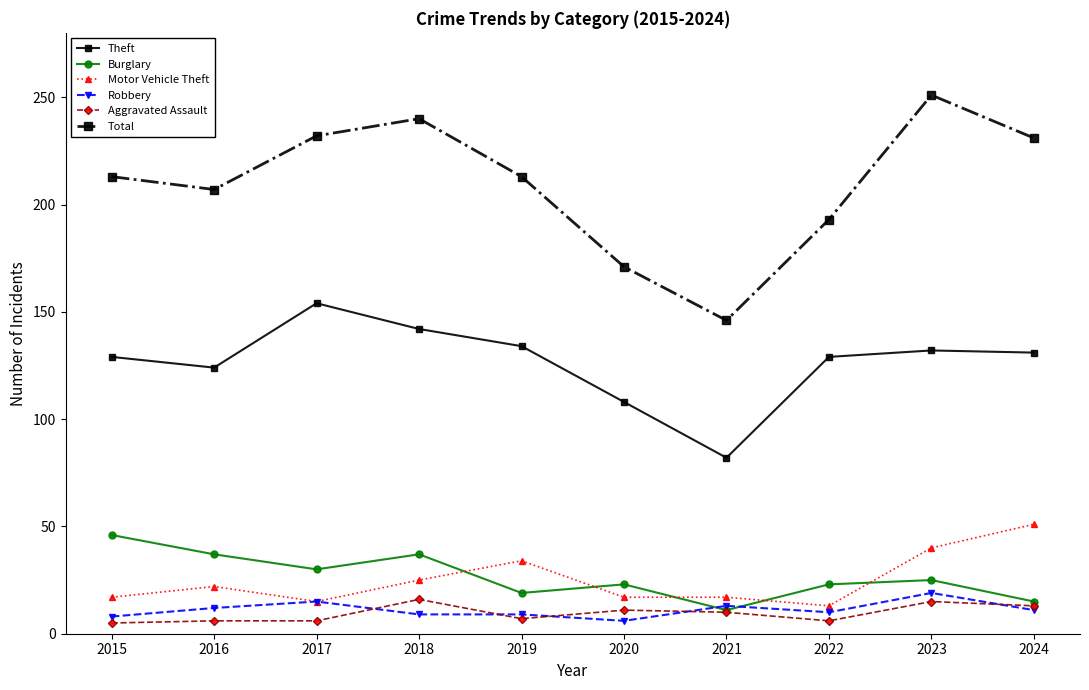

What is the total value across all series at 2022?

374